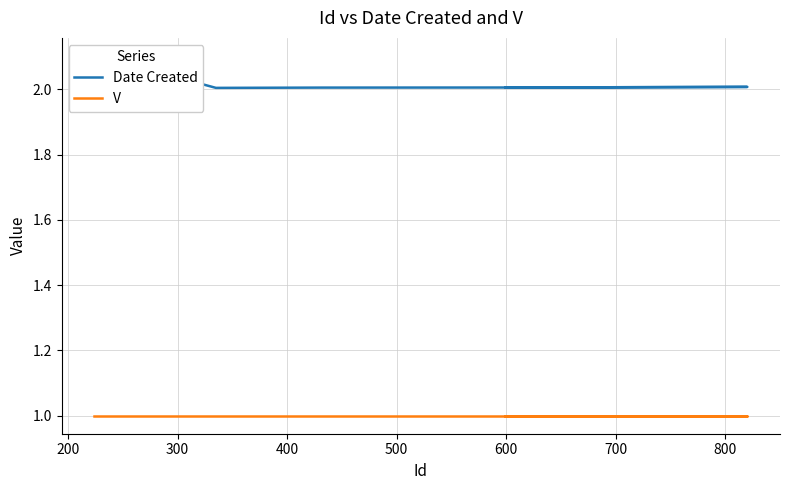

Reading right to left, what are all the values shown in this chart?

Date Created: 2.0	2.0	2.0	2.0	2.0	2.0	2.0	2.0	2.0	2.1	2.1	2.1	2.1
V: 1.0	1.0	1.0	1.0	1.0	1.0	1.0	1.0	1.0	1.0	1.0	1.0	1.0